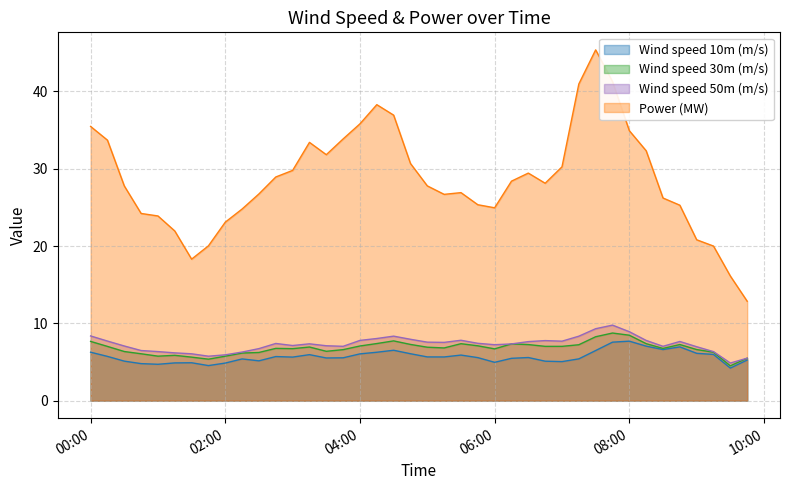

What is the difference between the highest and lowest values at 06:00?

20.0